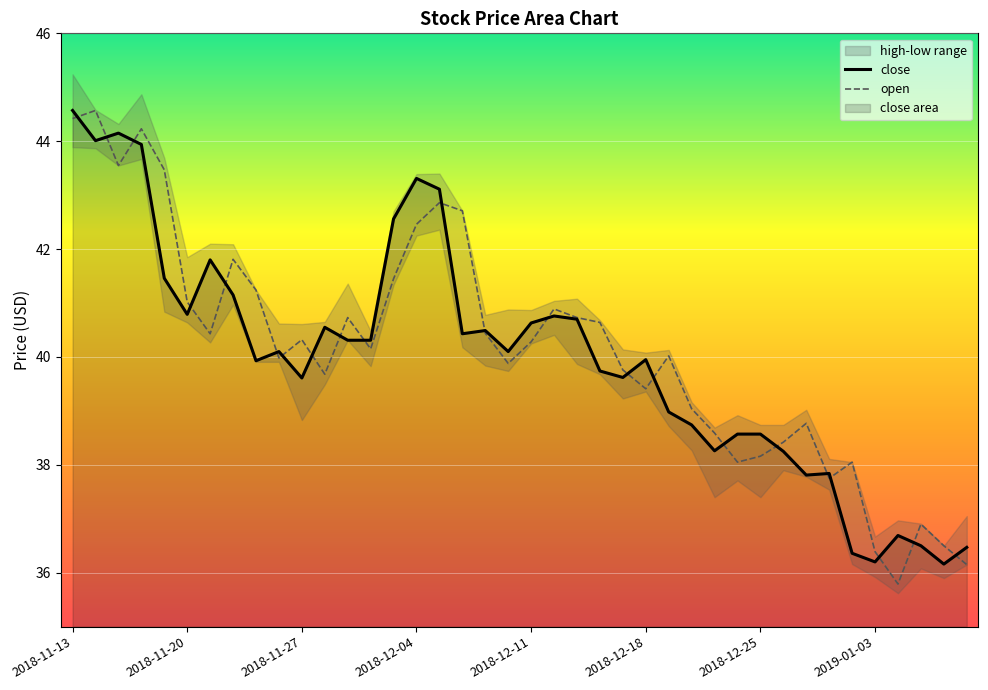

Where is the first local minimum for close?

2018-11-14